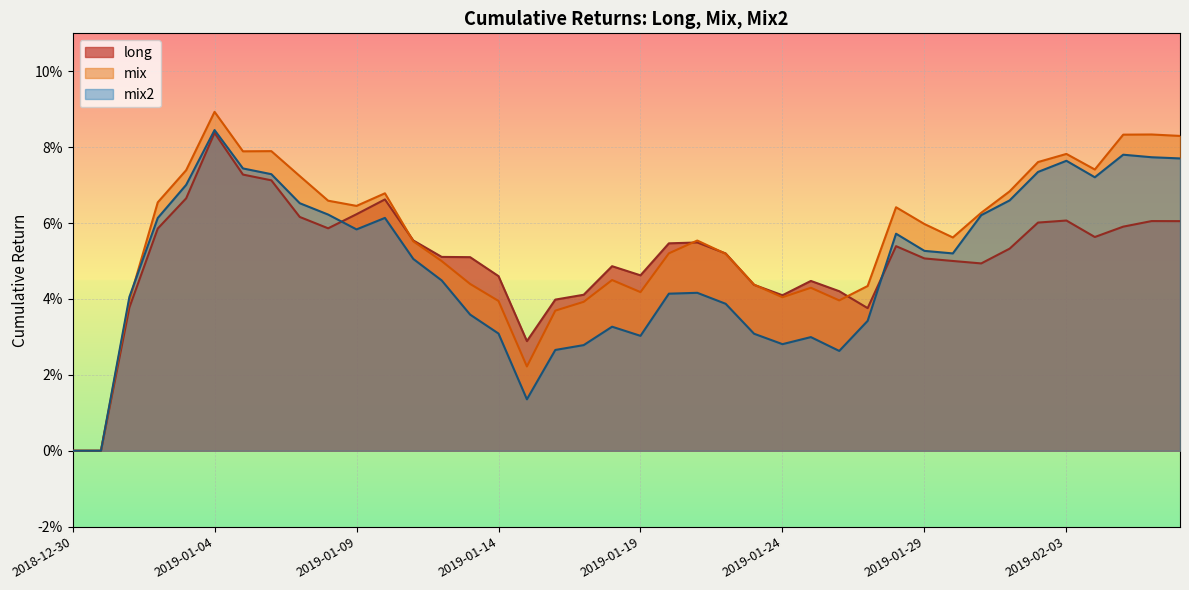

Which has a higher value, 2019-01-25 or 2019-01-06?

2019-01-06